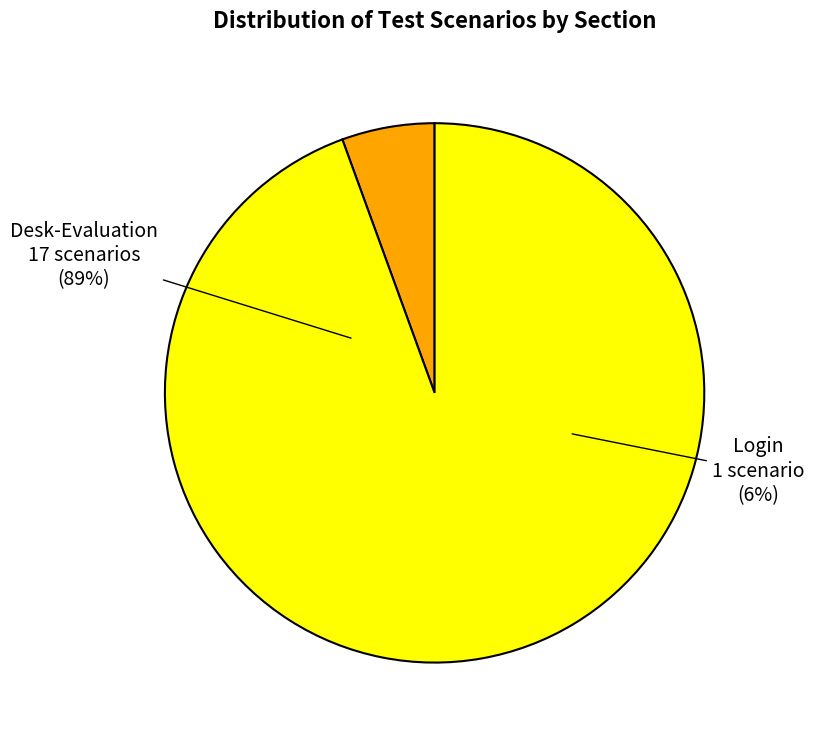

How many slices are in this pie chart?

2